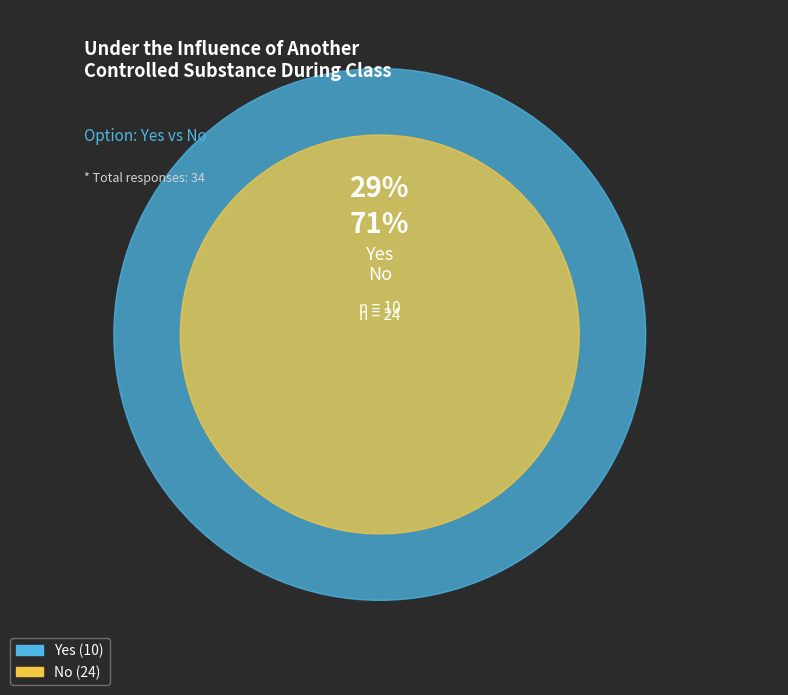

Which category has the biggest portion of the pie?

No